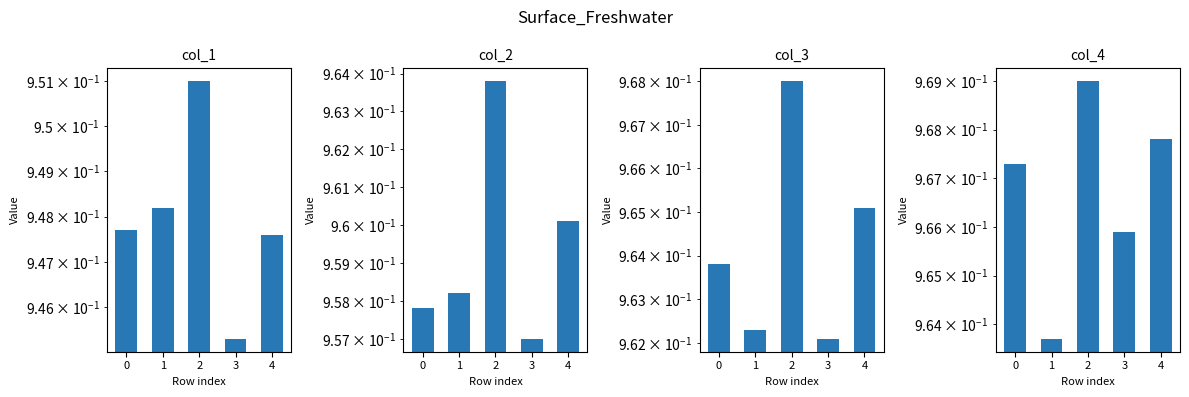

What is the average value of the col_4 series?

1.0